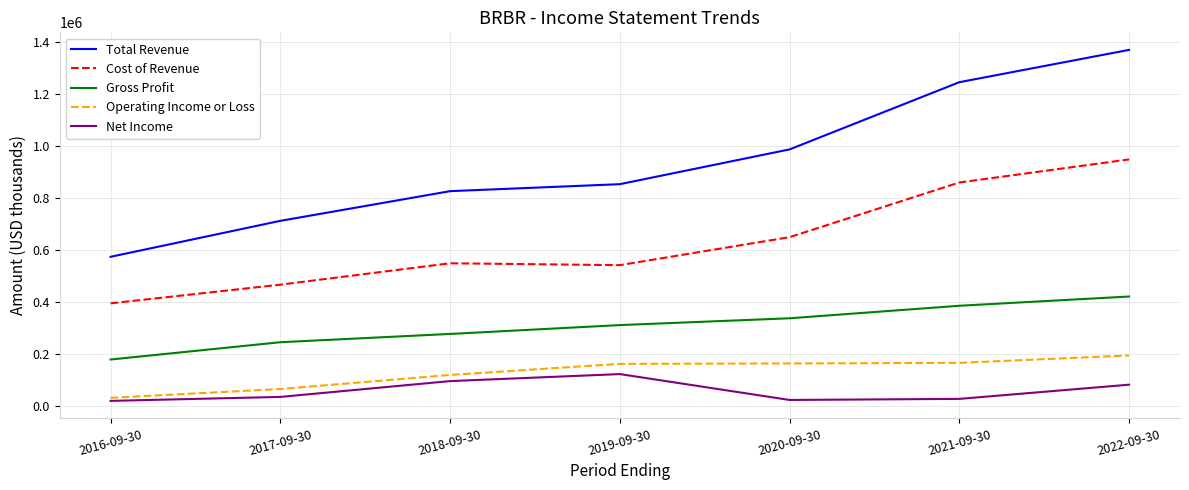

Which series changed the most between 2017-09-30 and 2021-09-30?

Total Revenue